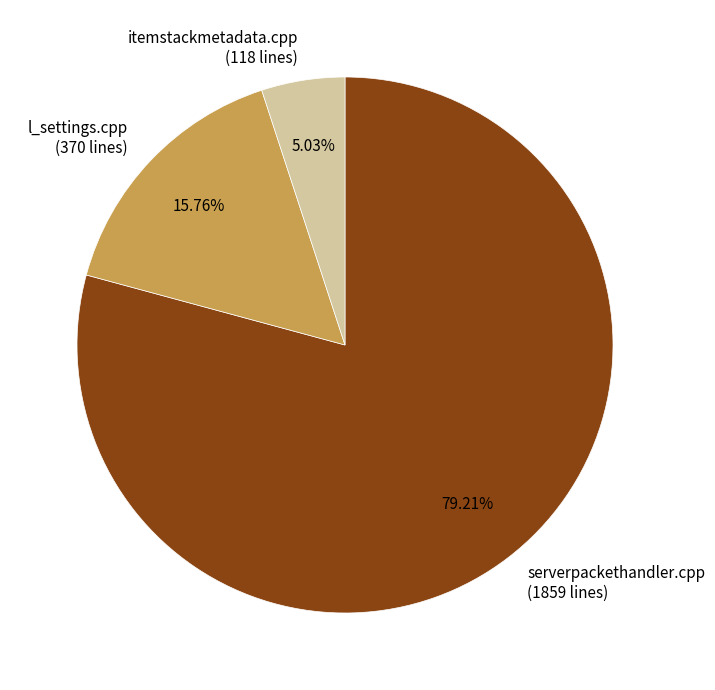

Between itemstackmetadata.cpp (118 lines) and serverpackethandler.cpp (1859 lines), which is larger?

serverpackethandler.cpp (1859 lines)